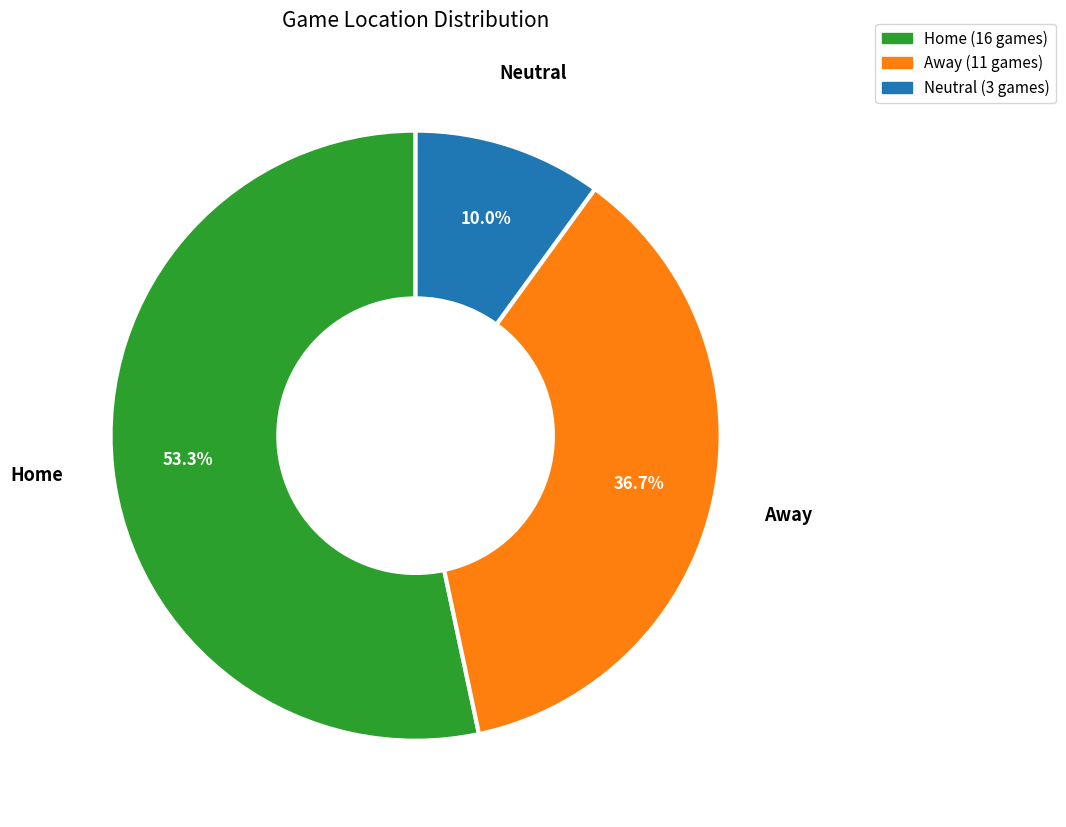

Which has a higher value, Neutral or Home?

Home